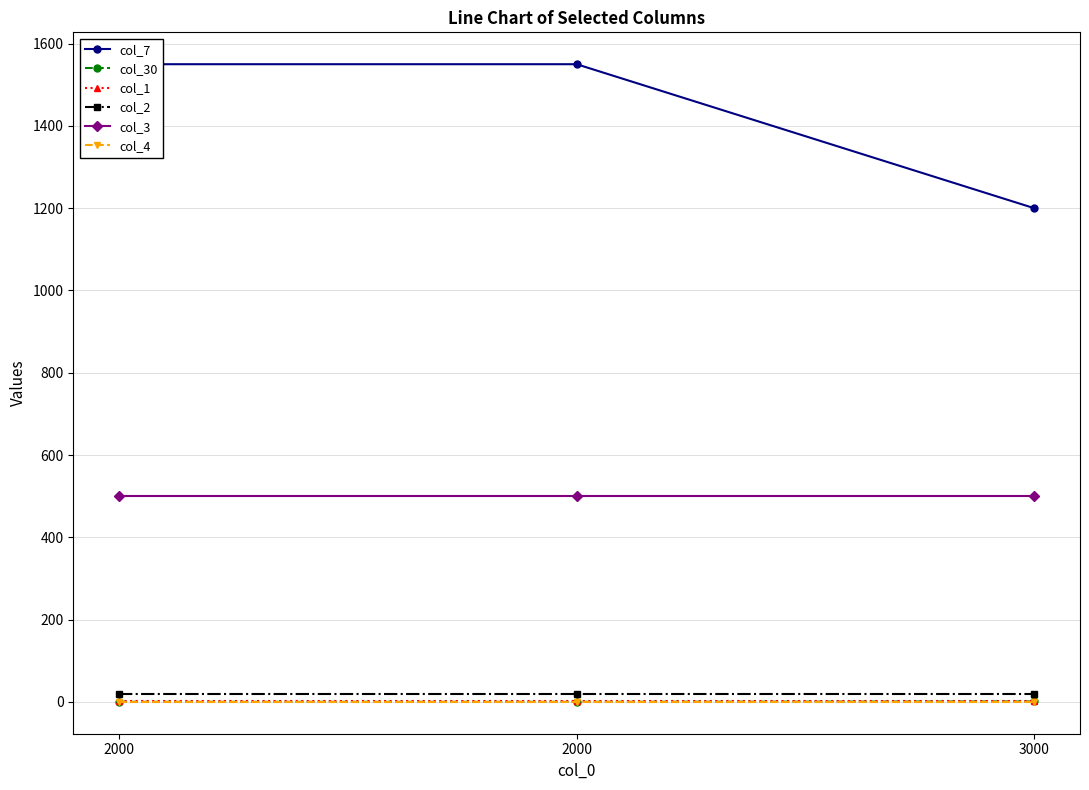

At which label is col_7 closest to 1375?

2000